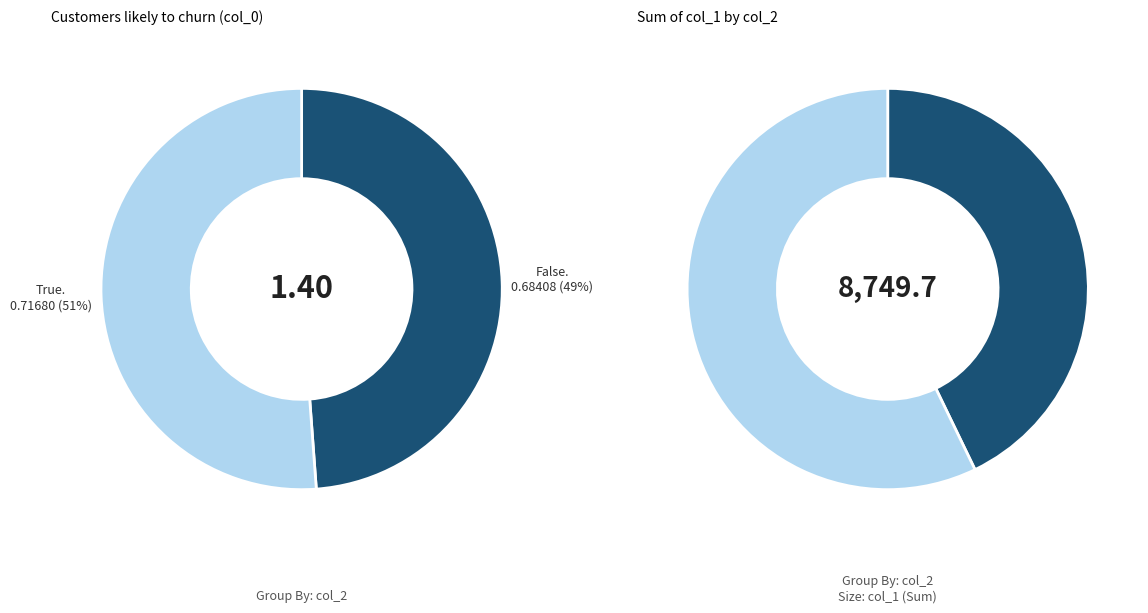

Rank the categories by value from lowest to highest.

0, 1